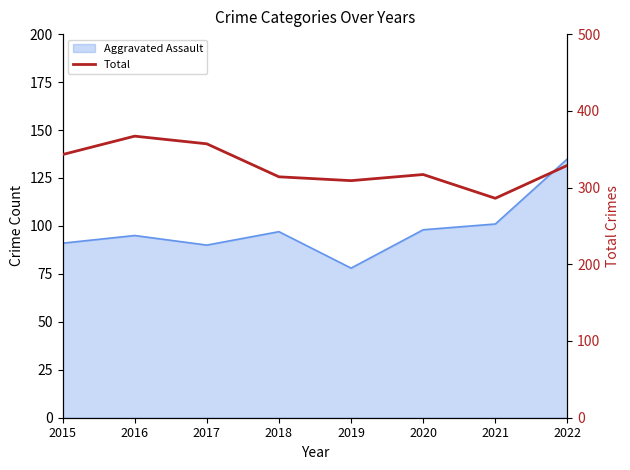

What is the difference between the maximum and second lowest values?

58